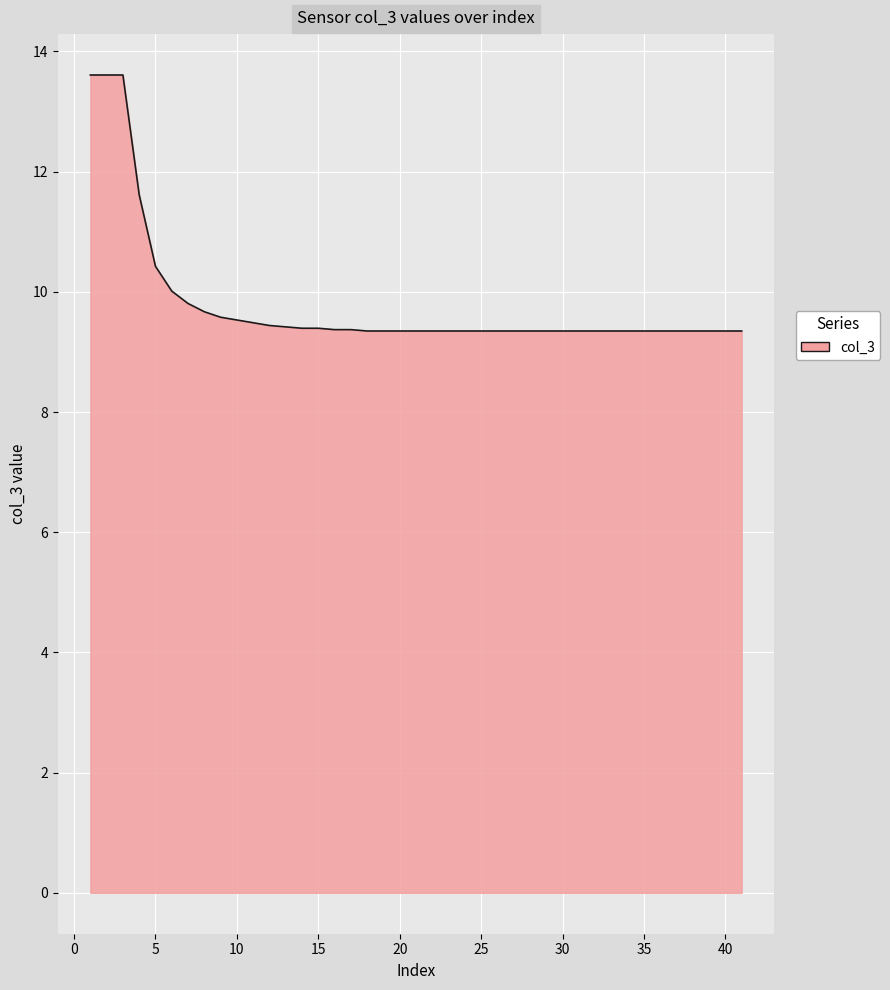

What is the smallest value displayed?

9.3